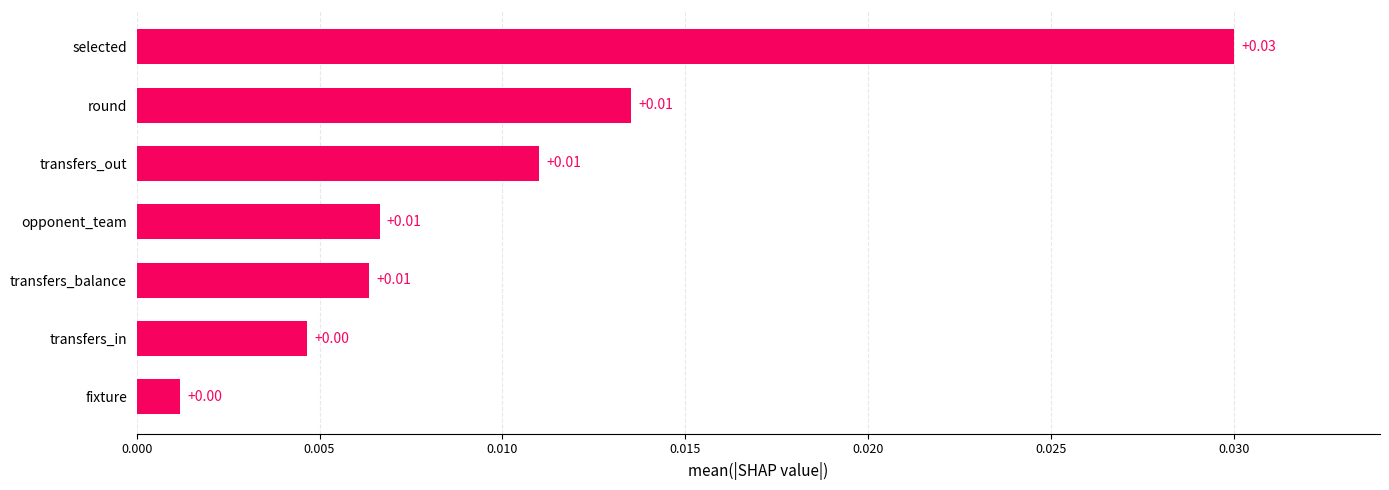

Between fixture and opponent_team, which is larger?

opponent_team